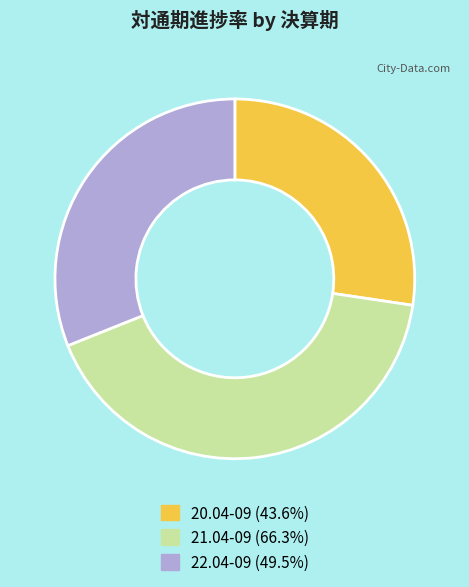

How many segments does this pie chart have?

3